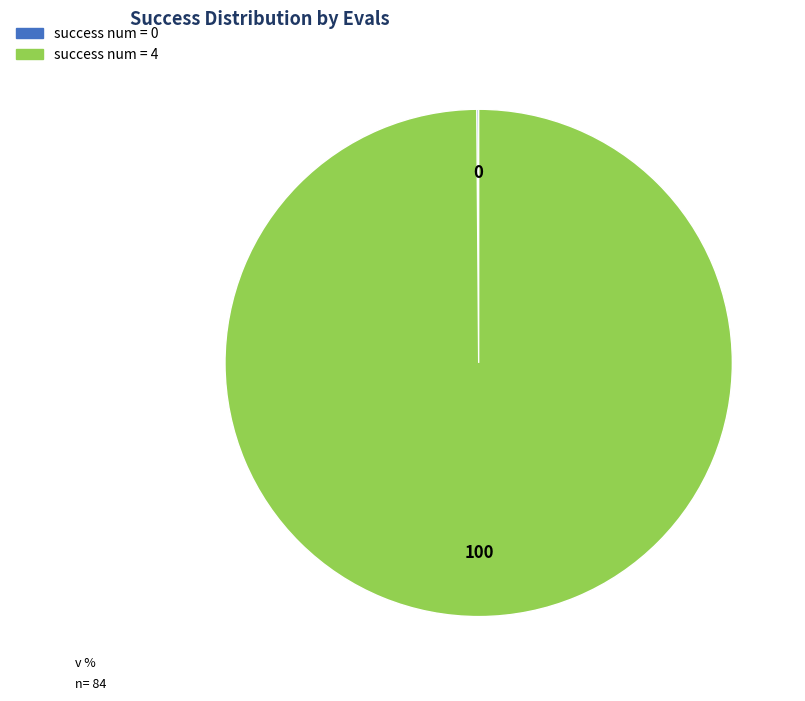

Is there a majority slice in this chart?

Yes